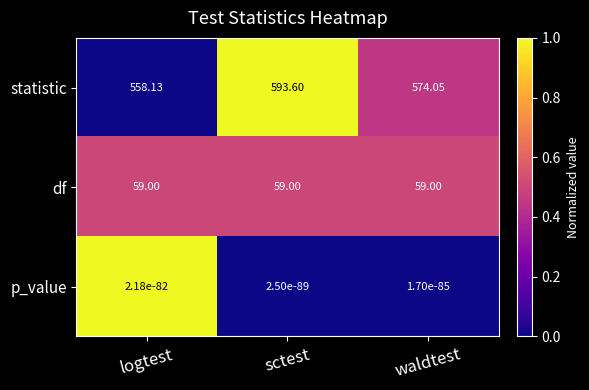

Which series changed the most between logtest and sctest?

statistic